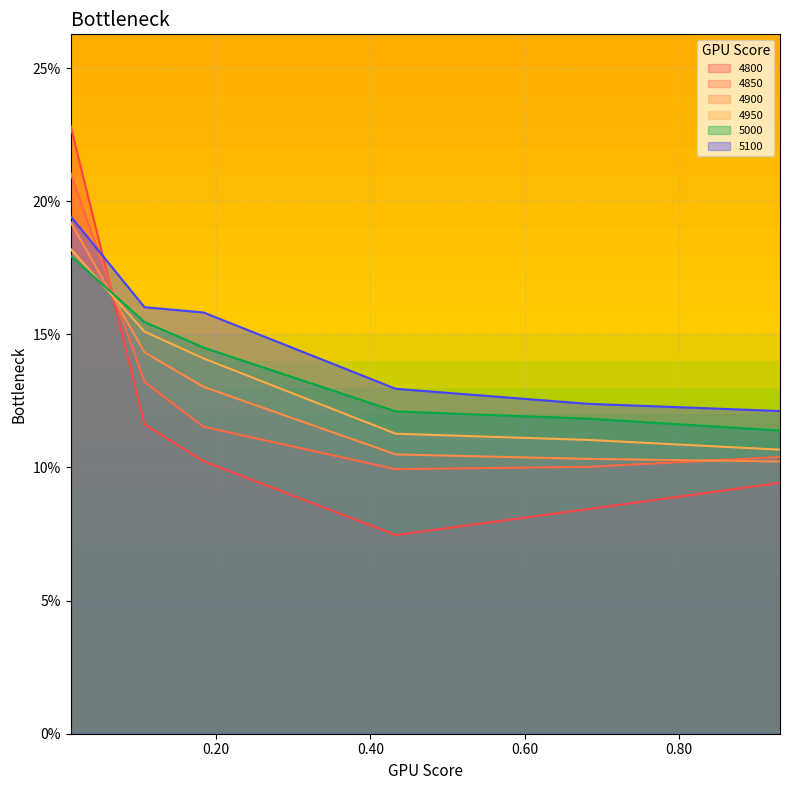

Does the chart display data point markers on the line(s)?

No